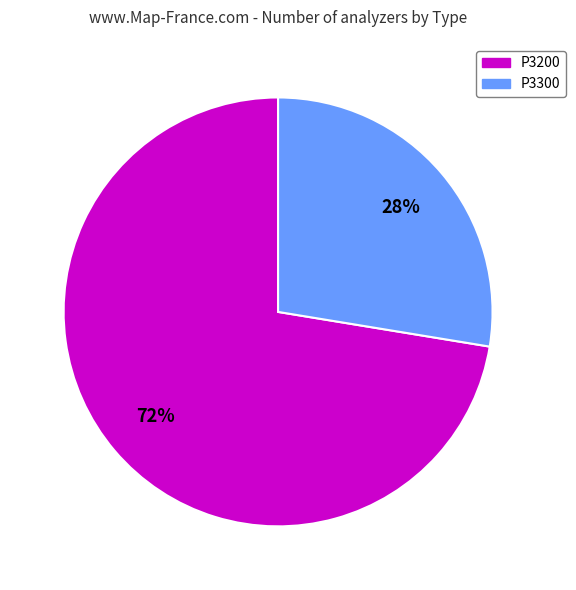

Count the number of slices in the pie.

2